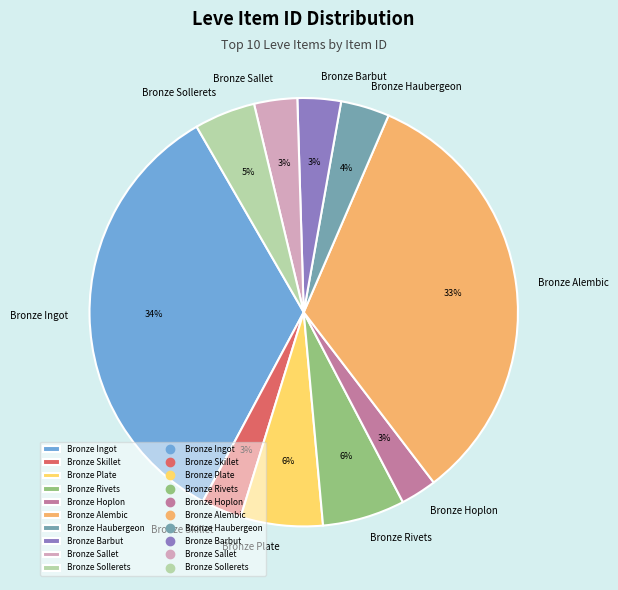

Combined, do Bronze Sollerets and Bronze Barbut account for over 50%?

No